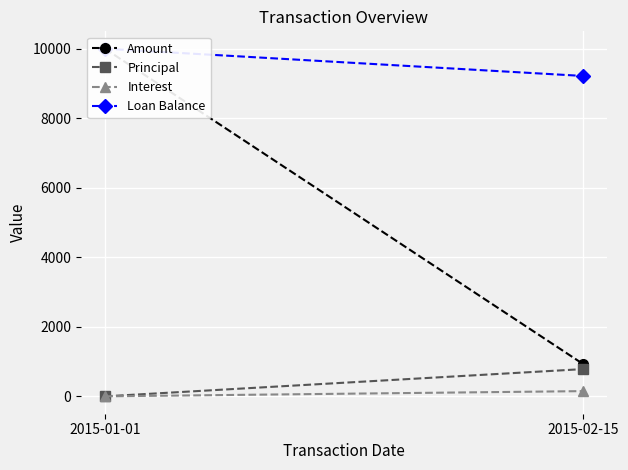

At which category is the sum across all series the highest?

2015-01-01